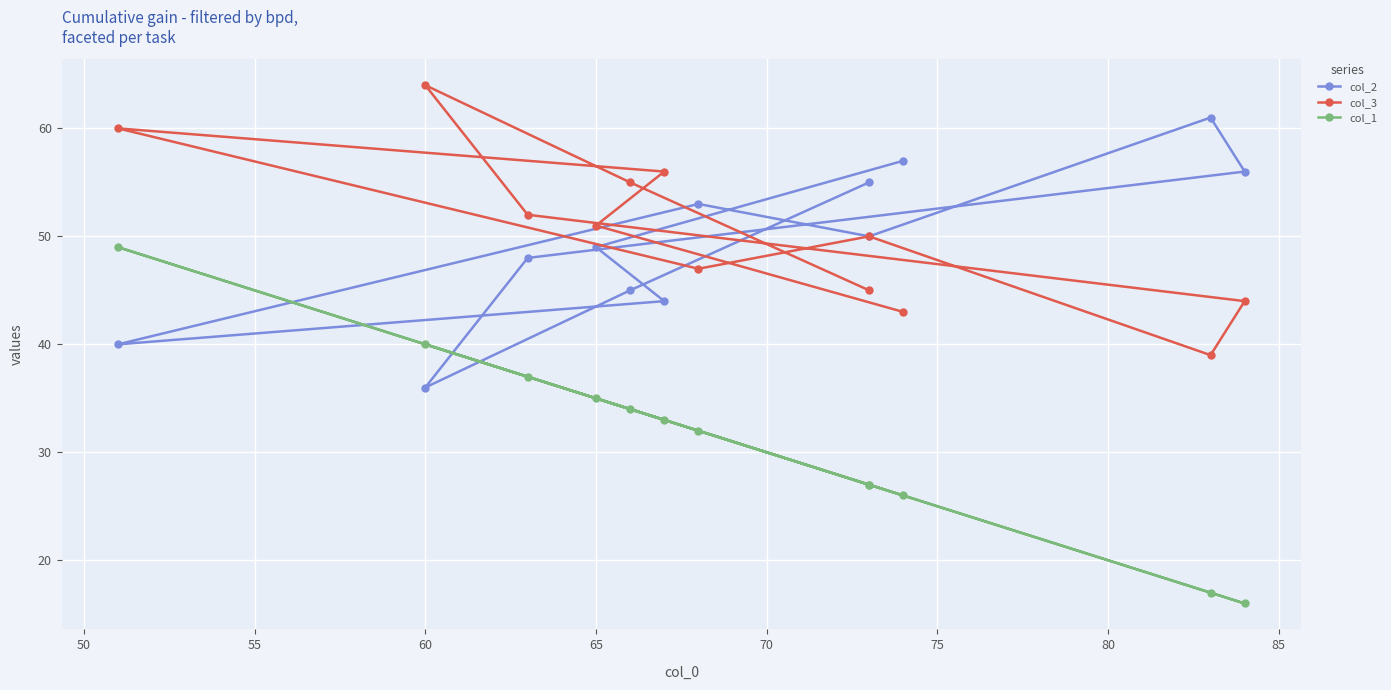

How many data points in col_3 are less than 51?

6